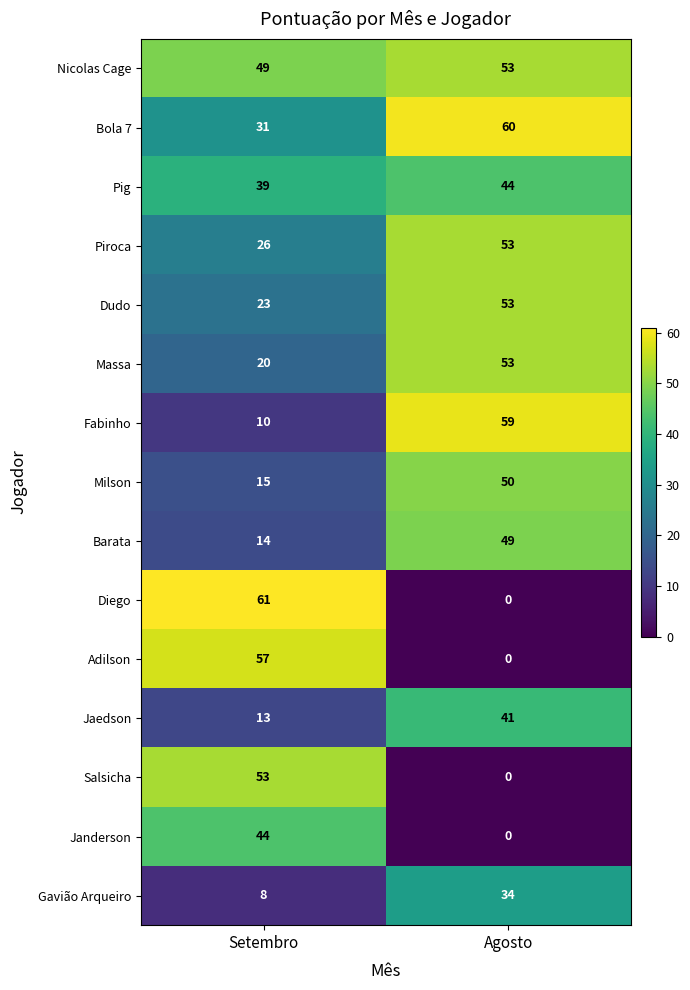

Between Setembro and Agosto, which series saw the biggest shift?

Diego